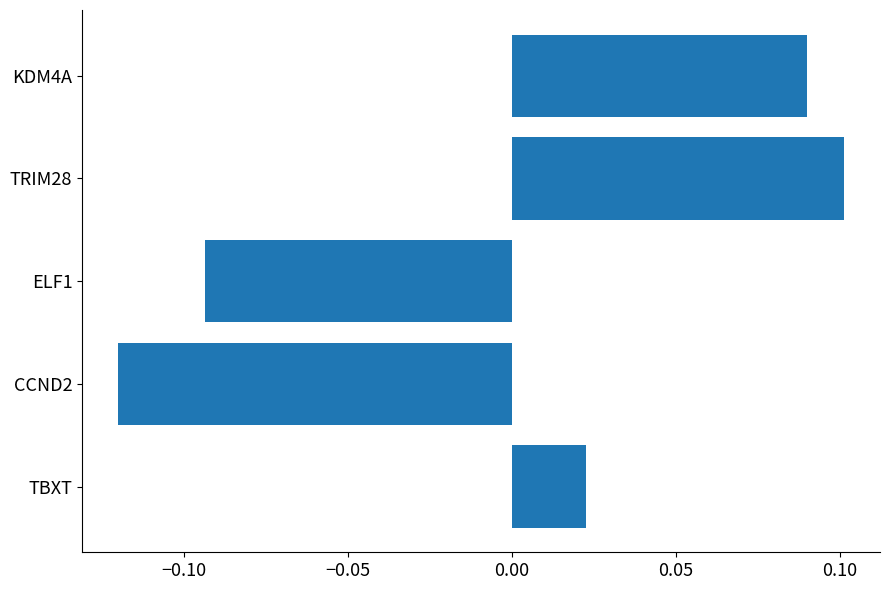

The value at KDM4A is 0.1. True or false?

True